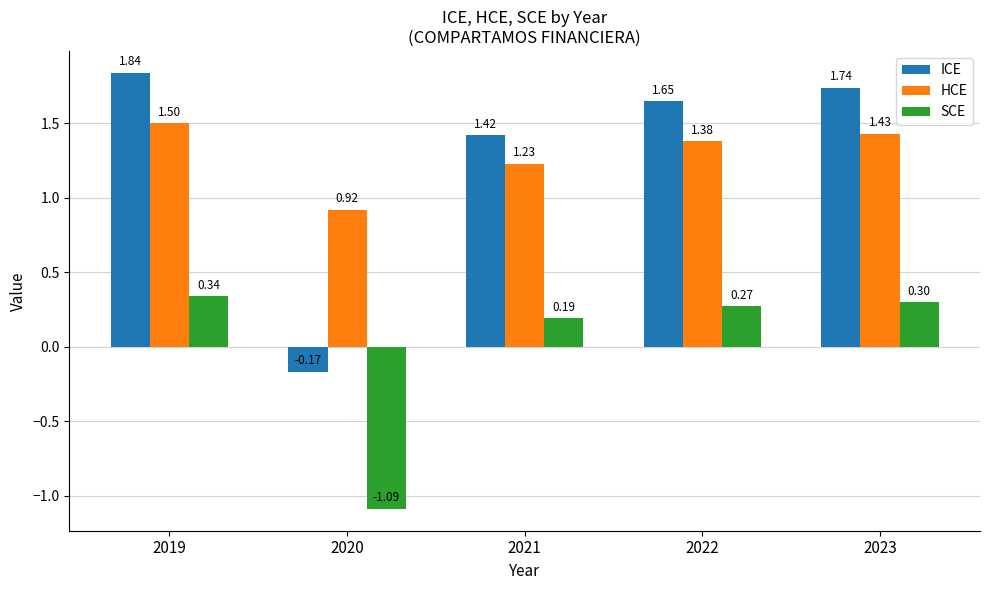

The value of HCE at 2019 is 1.5. True or false?

True